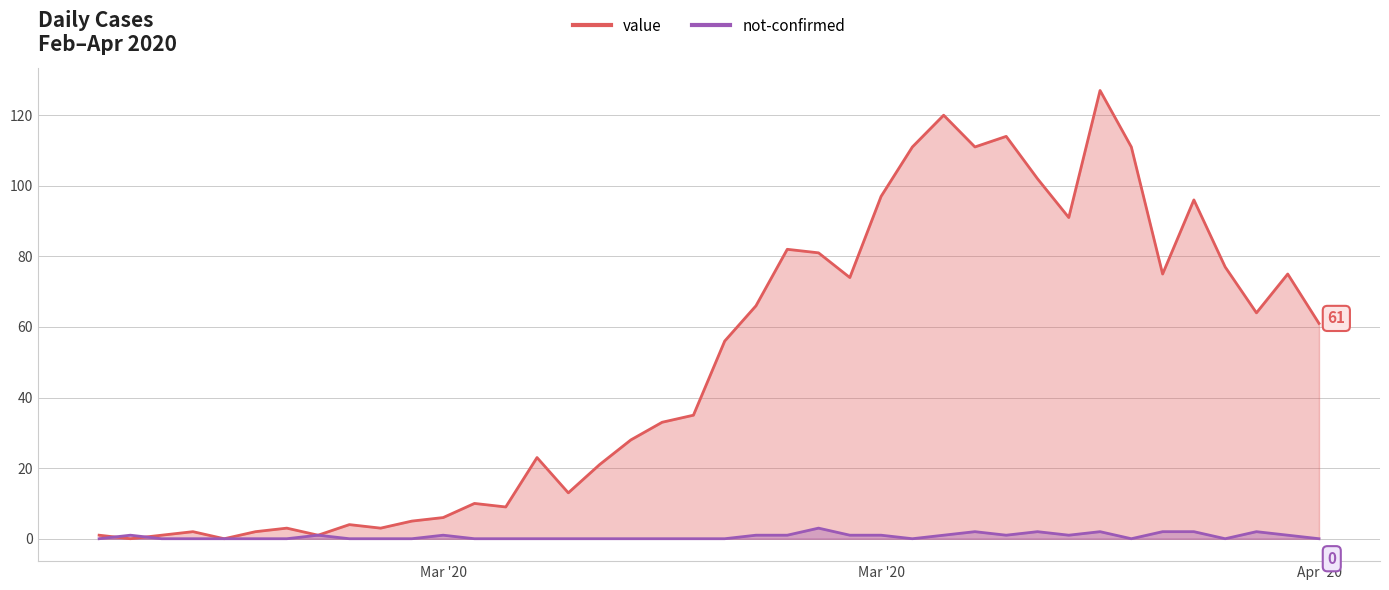

At how many categories does at least one series exceed 99?

7